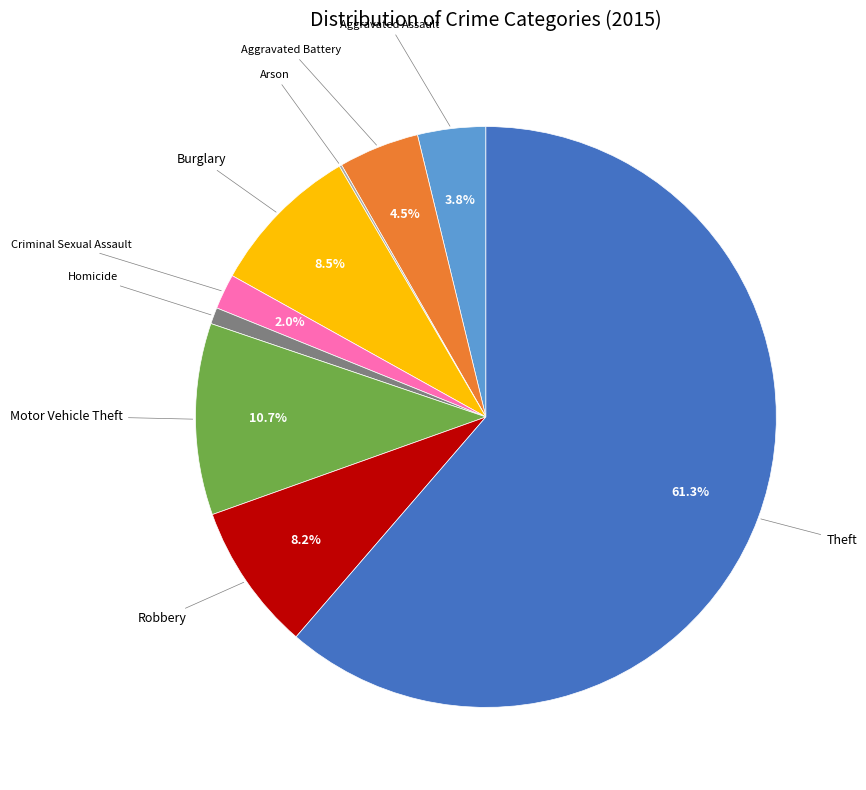

Is there any slice that represents more than half of the pie?

Yes